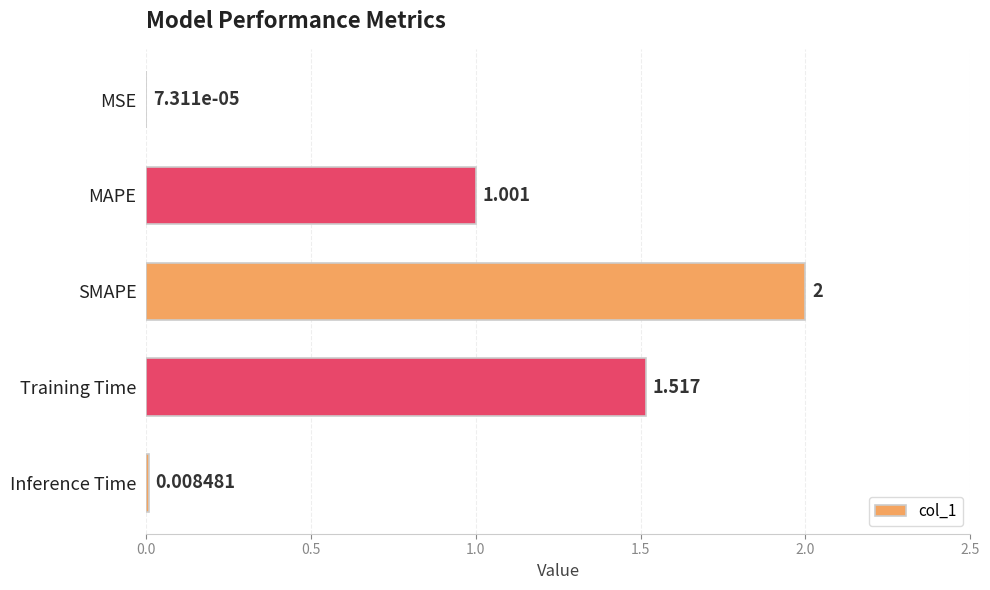

Which has a higher value, MSE or Training Time?

Training Time